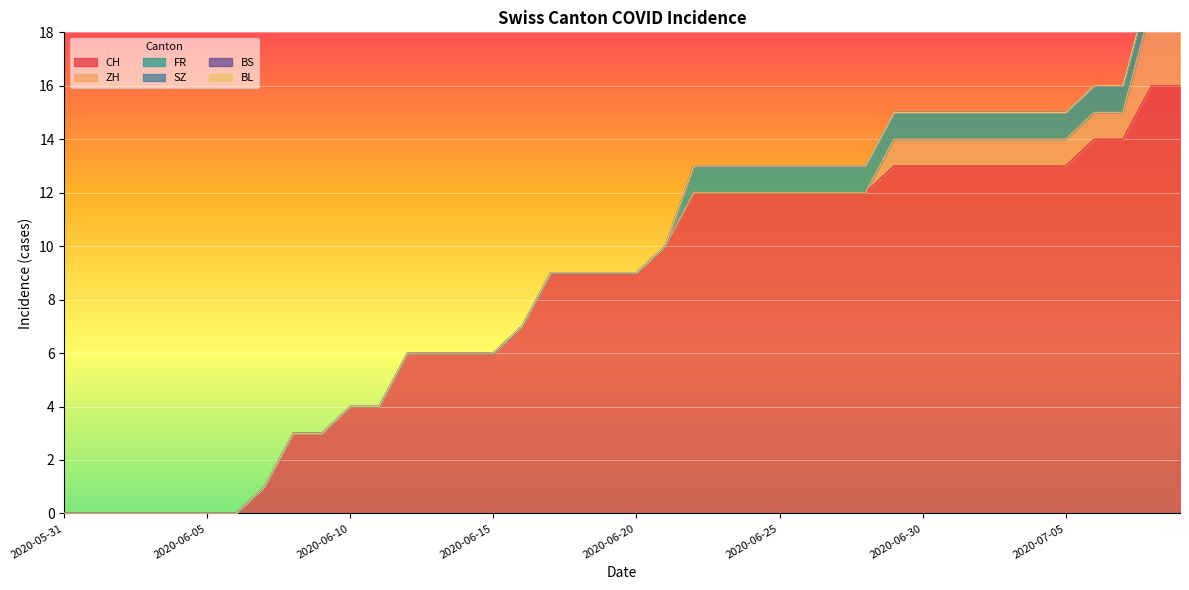

Reading left to right, extract all data points from this chart.

CH: 0	0	0	0	0	0	0	1	3	3	4	4	6	6	6	6	7	9	9	9	9	10	12	12	12	12	12	12	12	13	13	13	13	13	13	13	14	14	16	16
ZH: 0	0	0	0	0	0	0	0	0	0	0	0	0	0	0	0	0	0	0	0	0	0	0	0	0	0	0	0	0	1	1	1	1	1	1	1	1	1	3	3
FR: 0	0	0	0	0	0	0	0	0	0	0	0	0	0	0	0	0	0	0	0	0	0	1	1	1	1	1	1	1	1	1	1	1	1	1	1	1	1	1	1
SZ: 0	0	0	0	0	0	0	0	0	0	0	0	0	0	0	0	0	0	0	0	0	0	0	0	0	0	0	0	0	0	0	0	0	0	0	0	0	0	0	0
BS: 0	0	0	0	0	0	0	0	0	0	0	0	0	0	0	0	0	0	0	0	0	0	0	0	0	0	0	0	0	0	0	0	0	0	0	0	0	0	0	0
BL: 0	0	0	0	0	0	0	0	0	0	0	0	0	0	0	0	0	0	0	0	0	0	0	0	0	0	0	0	0	0	0	0	0	0	0	0	0	0	0	0